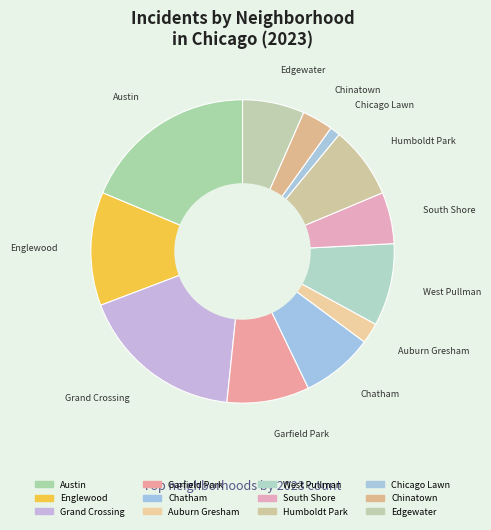

Combined, do Chicago Lawn and Garfield Park account for over 50%?

No